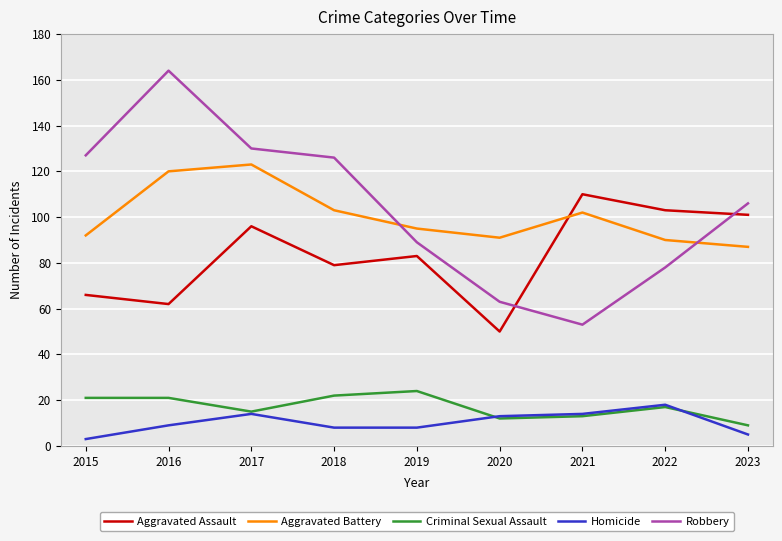

At which category does Aggravated Battery reach its first local peak?

2017